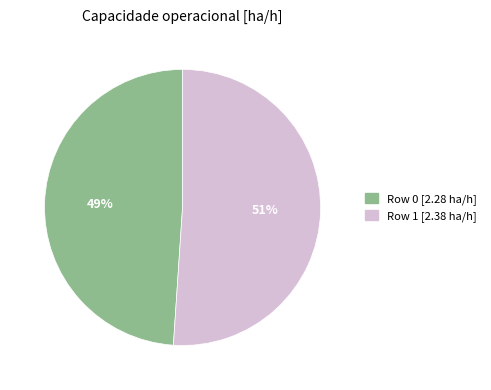

How many segments does this pie chart have?

2